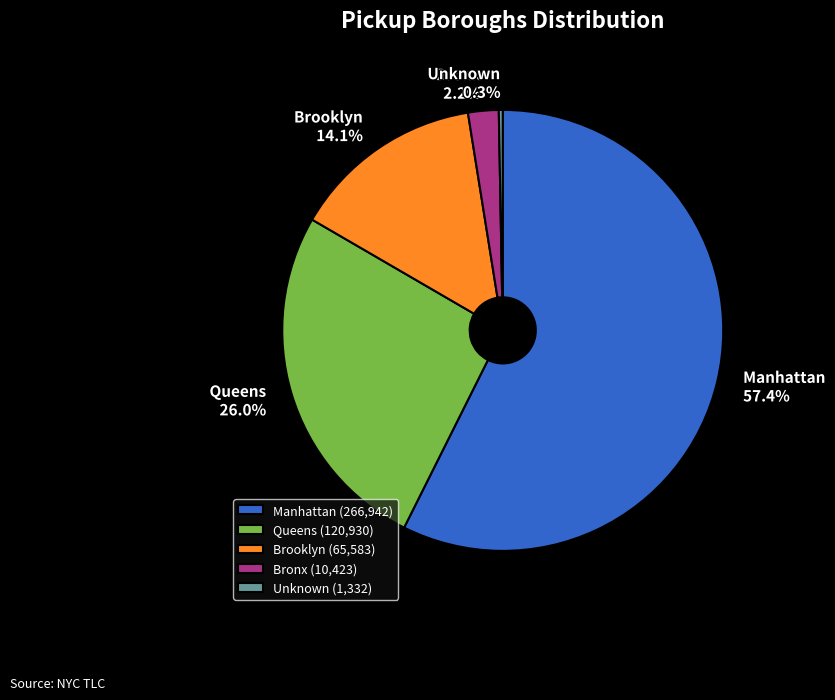

Is Manhattan (266,942) the majority of the pie?

Yes